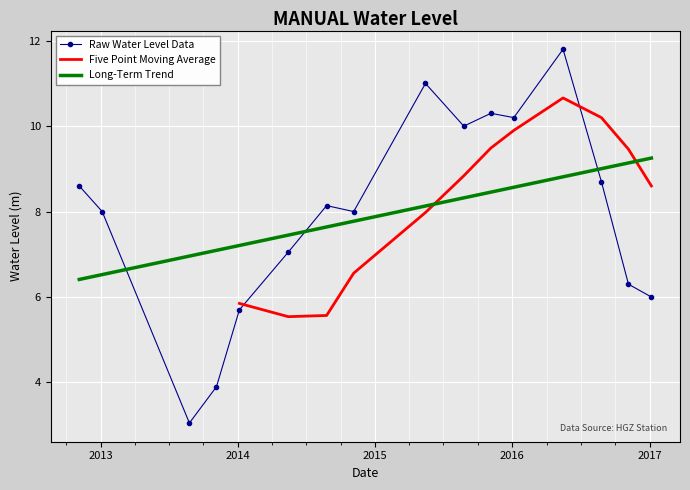

What is the lowest value of the Long-Term Trend series?

6.4